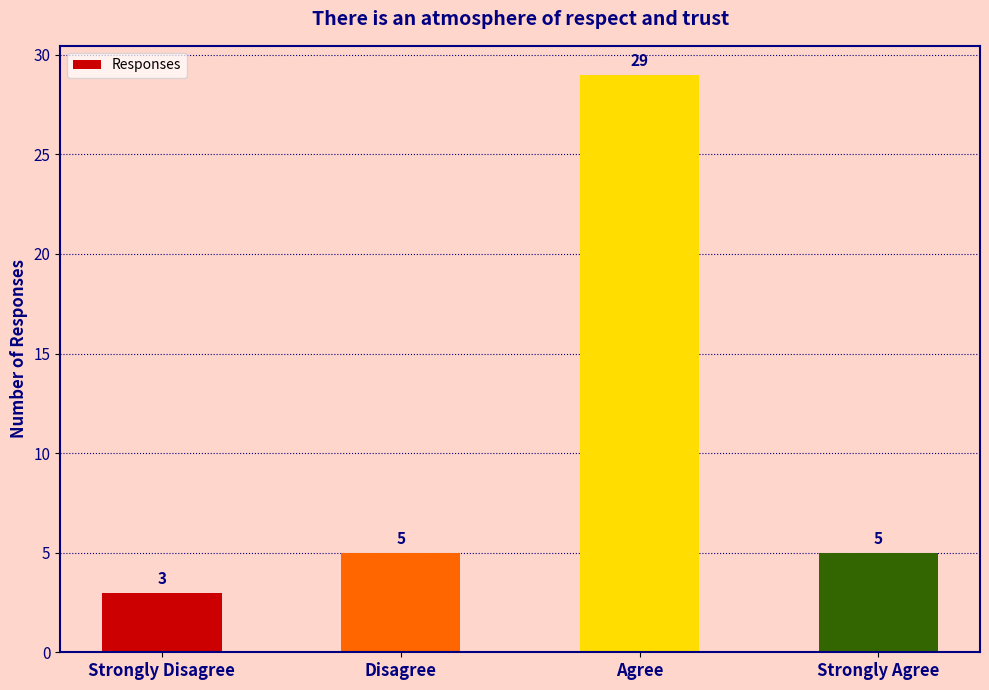

How many data points does each series have?

4